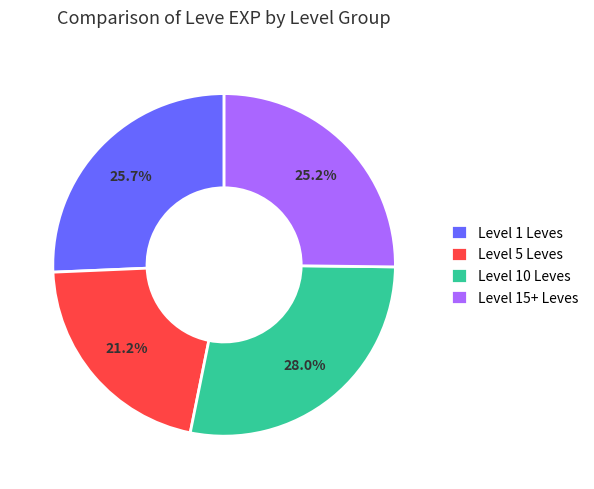

Do Level 10 Leves and Level 15+ Leves together represent more than half of the pie?

Yes